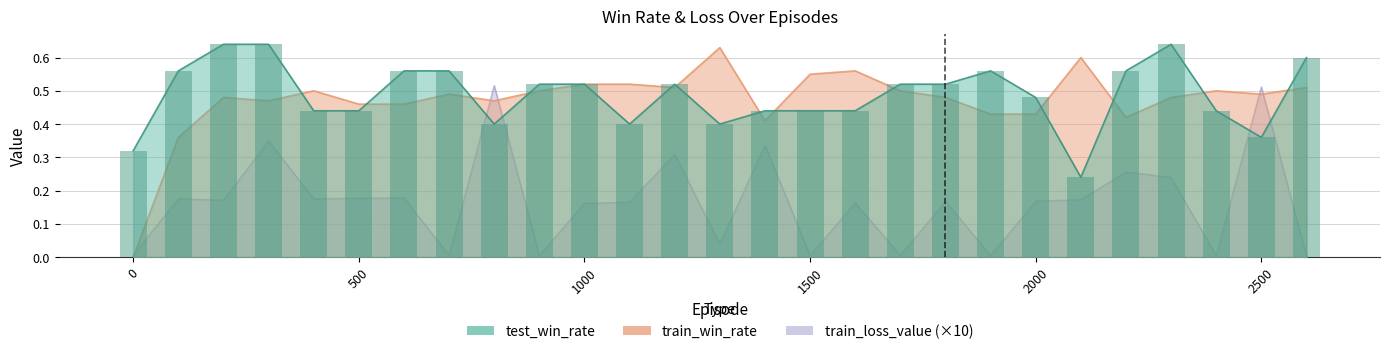

At which label is test_win_rate closest to 0?

2100